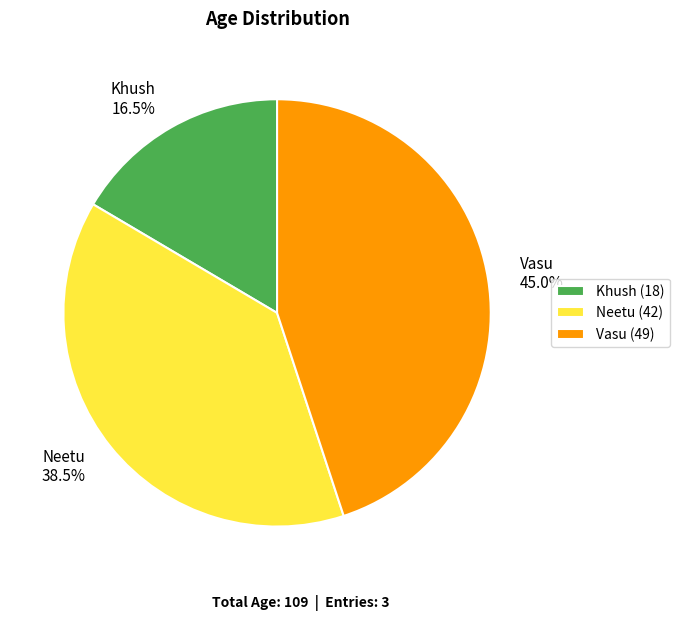

Count the number of slices in the pie.

3